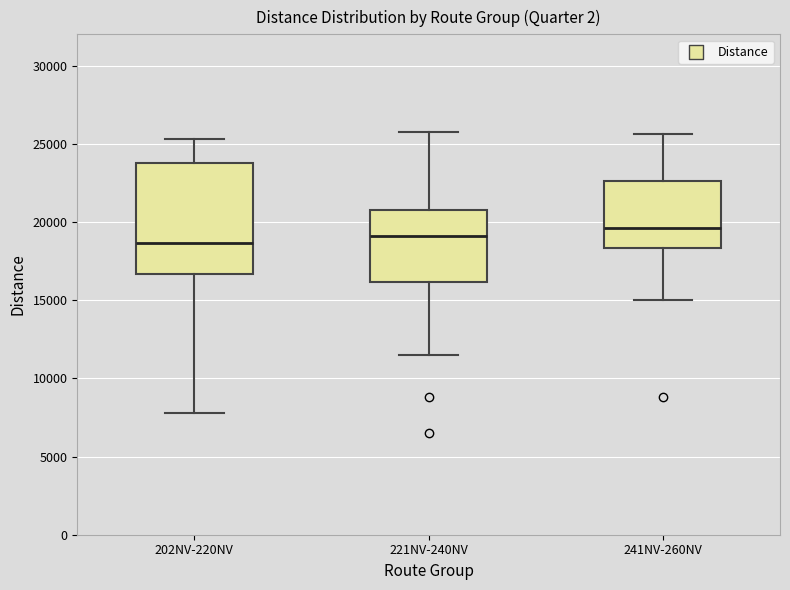

Comparing the boxes themselves (not the whiskers), which one is the tallest?

202NV-220NV